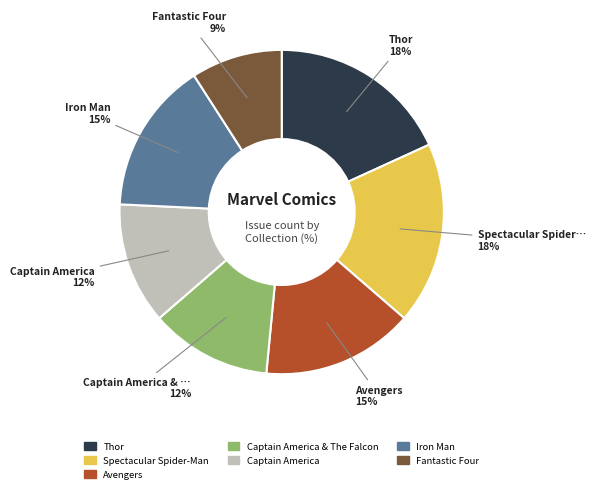

To the nearest percent, what is the difference between the largest and smallest slice percentages?

9%